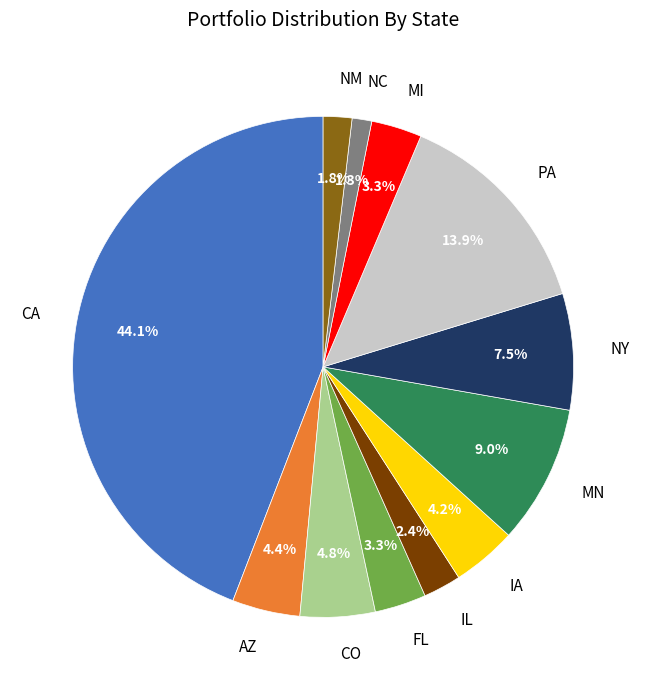

What is the smallest slice in the pie chart?

NC